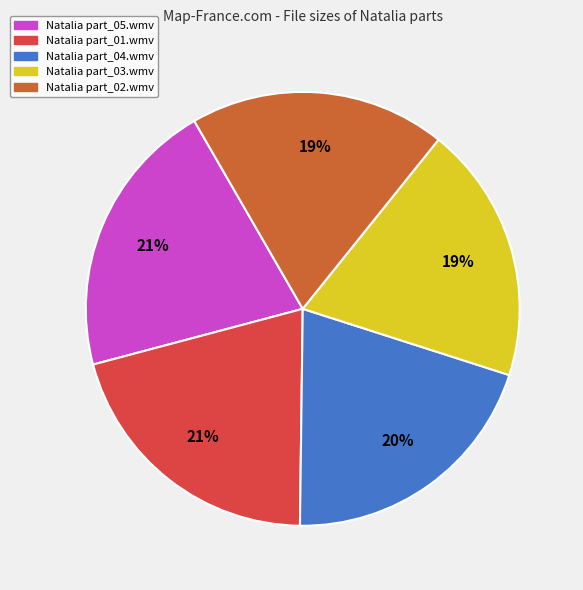

Is it true that Natalia part_04.wmv is 12% of the pie?

False